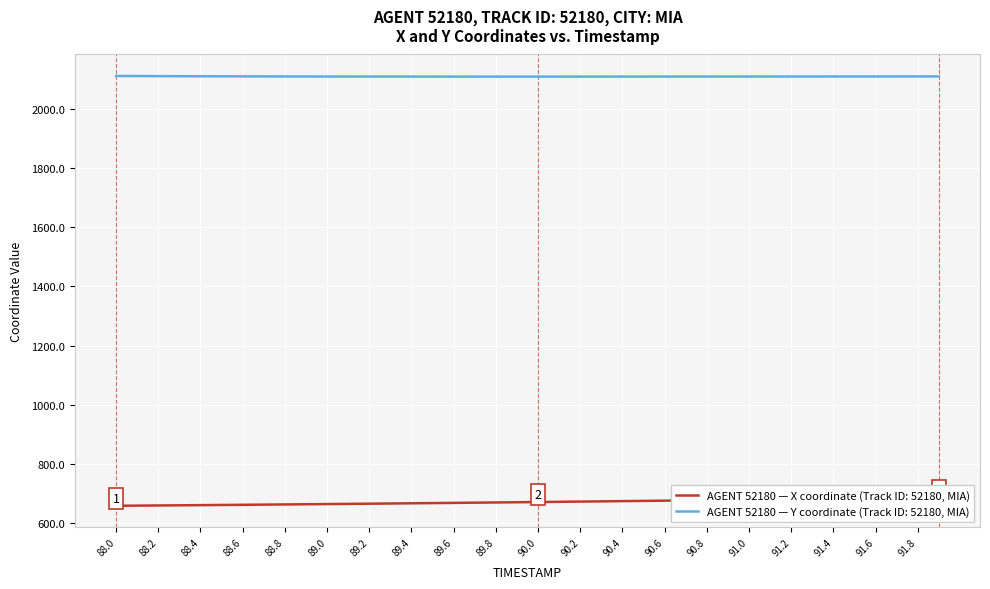

The value of AGENT 52180 — Y coordinate (Track ID: 52180, MIA) at 90.4 is 3414.4. True or false?

False